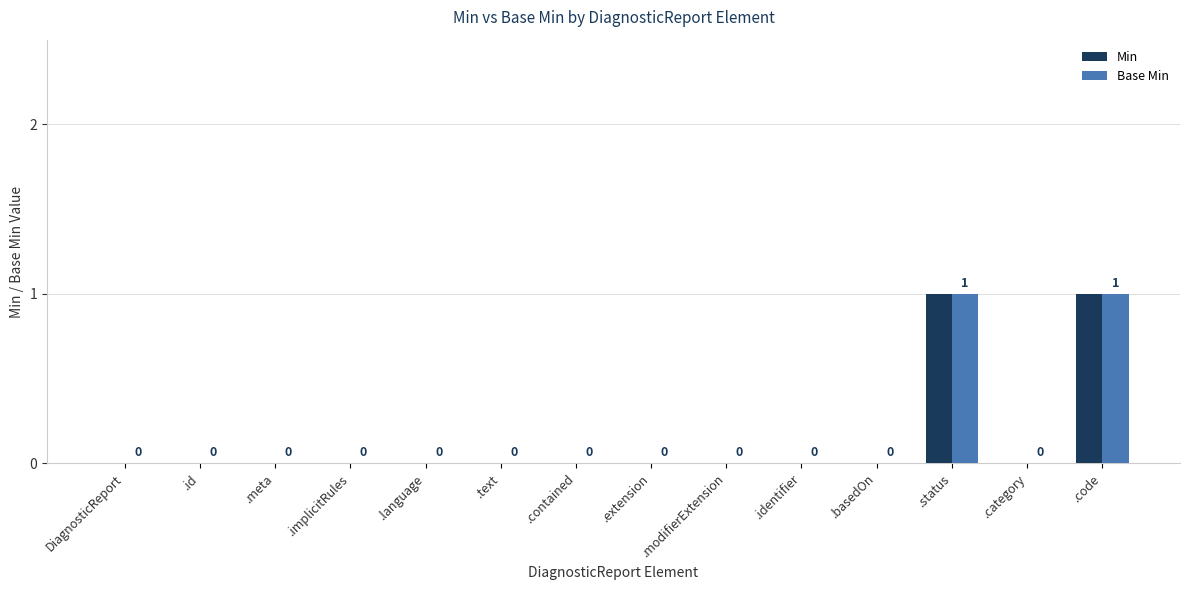

The Min series shows 0 at .implicitRules. True or false?

True